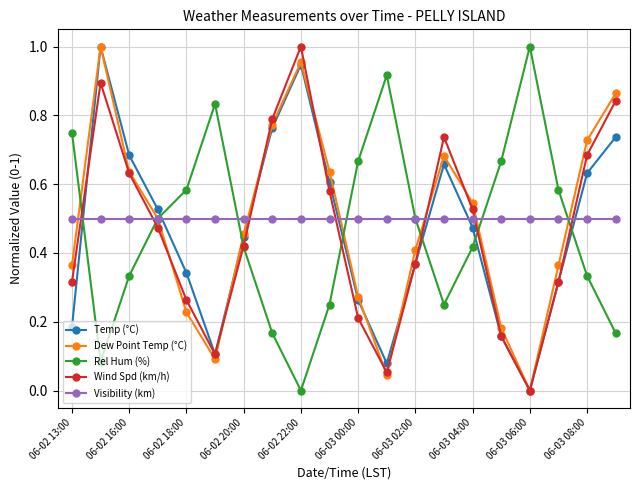

In Wind Spd (km/h), how many points are lower than both neighbors (excluding endpoints)?

3